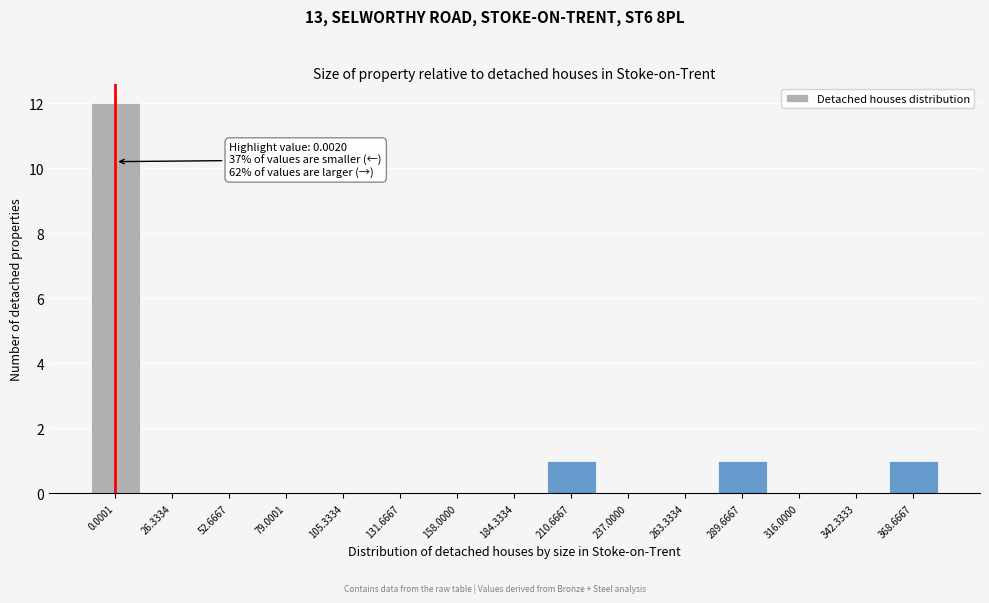

Reading right to left, extract all data points from this chart.

368.6667=1	342.3333=0	316.0000=0	289.6667=1	263.3334=0	237.0000=0	210.6667=1	184.3334=0	158.0000=0	131.6667=0	105.3334=0	79.0001=0	52.6667=0	26.3334=0	0.0001=12